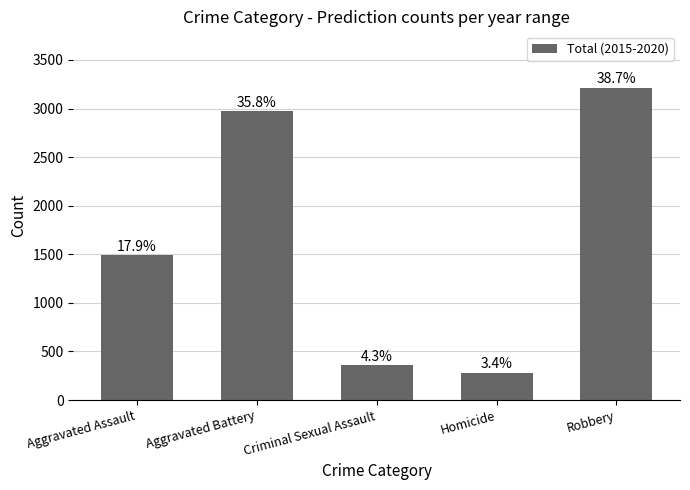

Which category has the highest value across all series?

Robbery